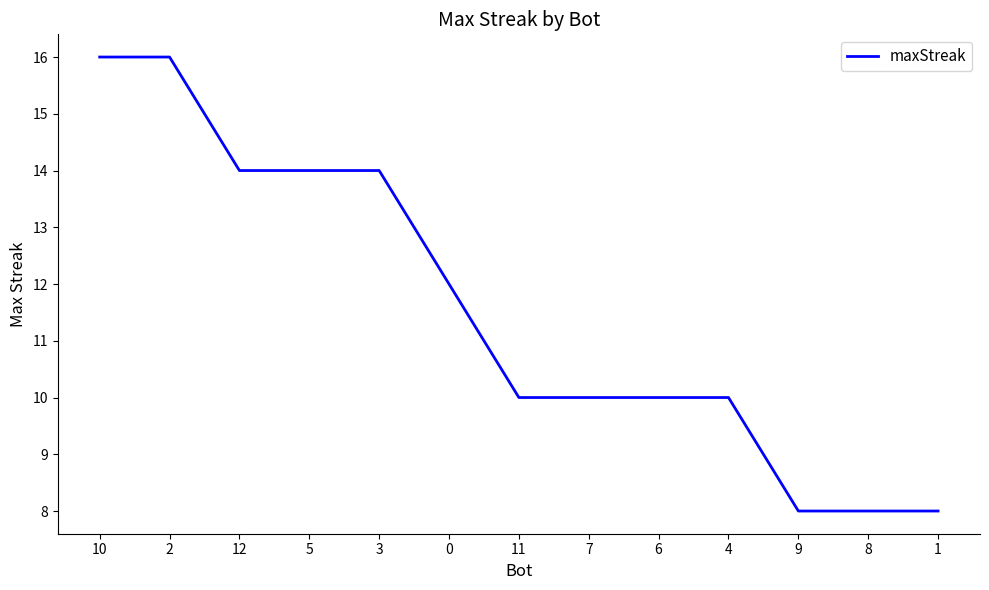

What is the smallest value displayed?

8